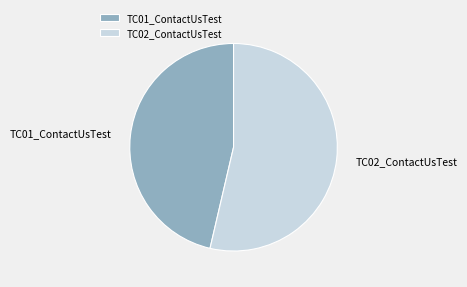

Does TC02_ContactUsTest represent more than half of the total?

Yes